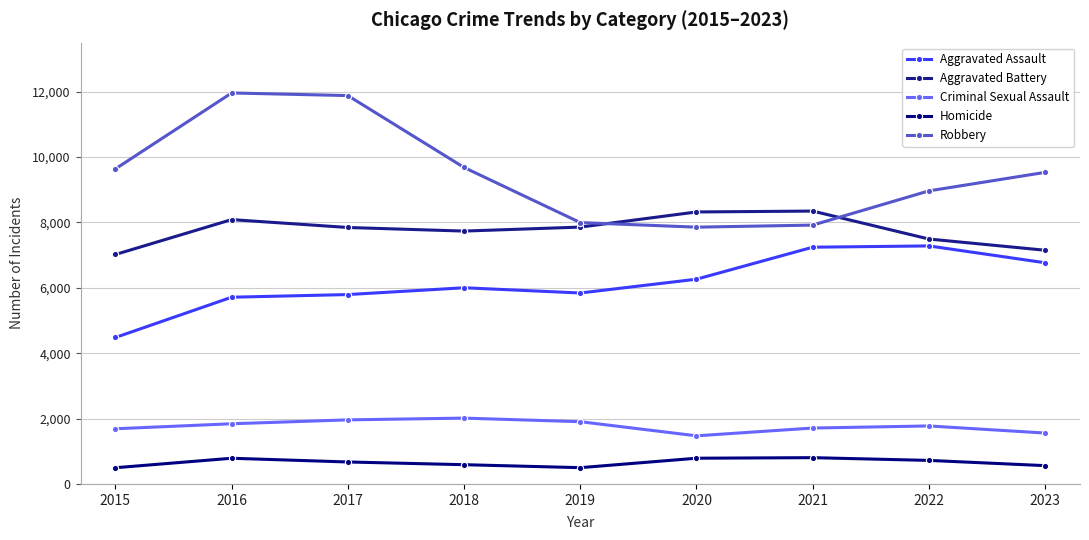

Count the number of categories in the chart.

9